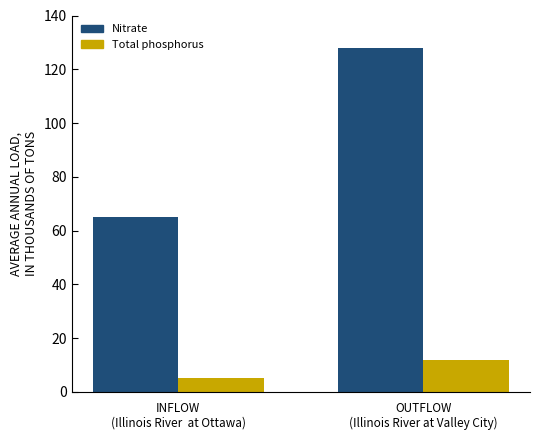

Reading left to right, transcribe all the data shown in this chart.

Nitrate: 65	128
Total phosphorus: 5	12